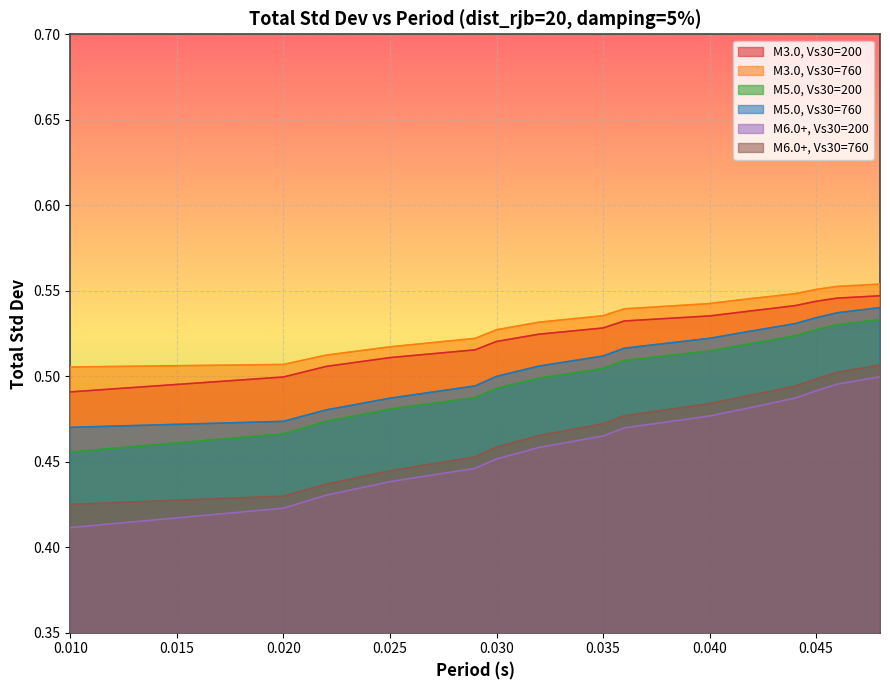

What is the difference between the maximum and minimum values in the M5.0, Vs30=760 series?

0.1